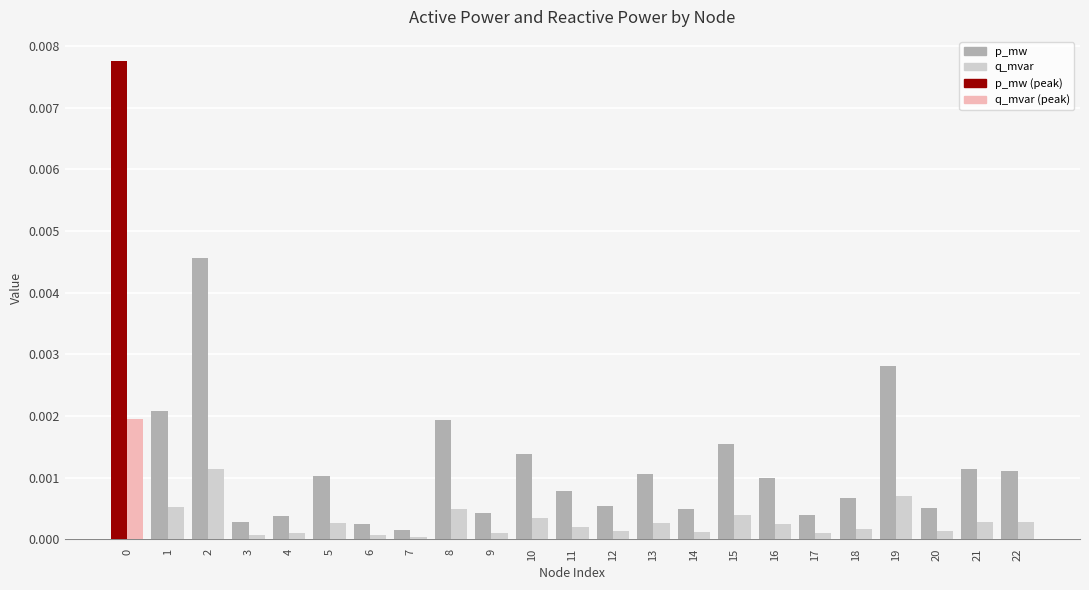

Which series has the largest range (max minus min)?

p_mw